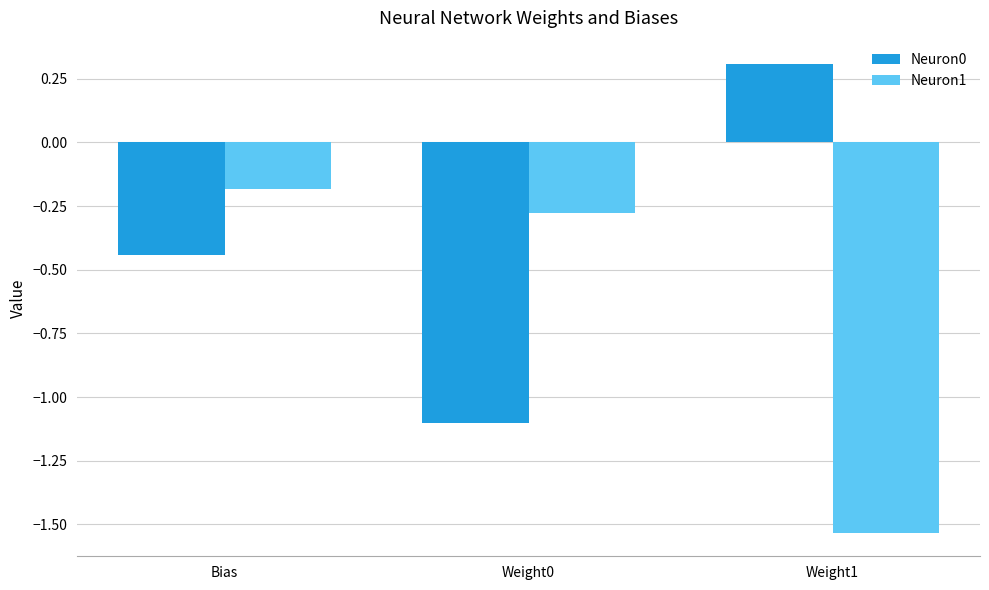

What are all the series names shown in the legend?

Neuron0, Neuron1